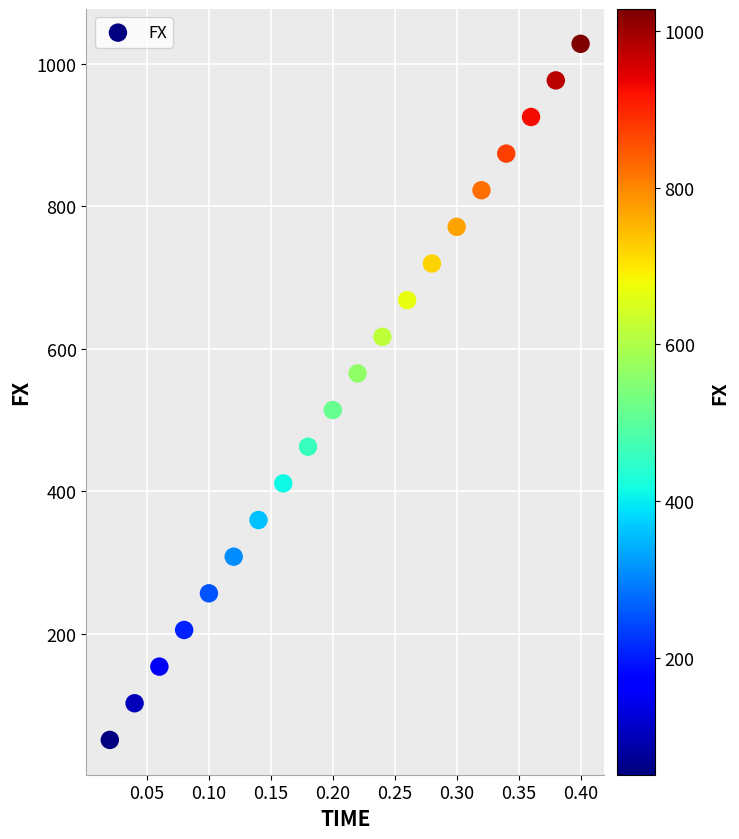

What is the range of X values (max minus min)?

0.4